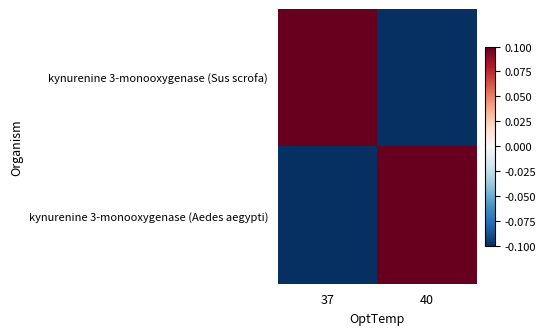

At 40, list the series in order from smallest to largest.

kynurenine 3-monooxygenase (Sus scrofa), kynurenine 3-monooxygenase (Aedes aegypti)